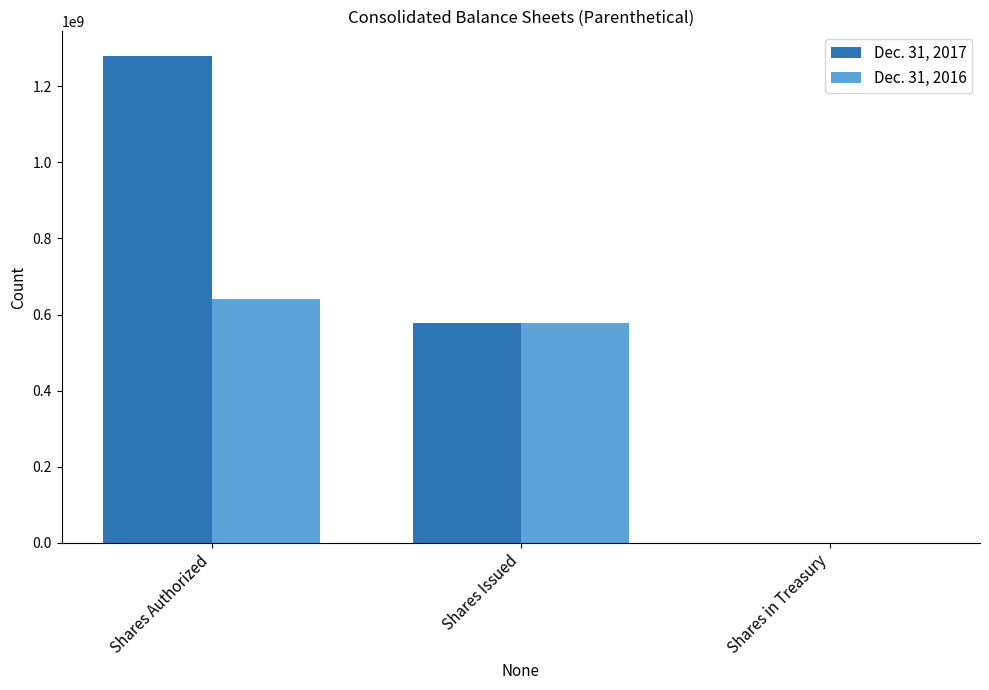

At which label does Dec. 31, 2017 reach its peak?

Shares Authorized